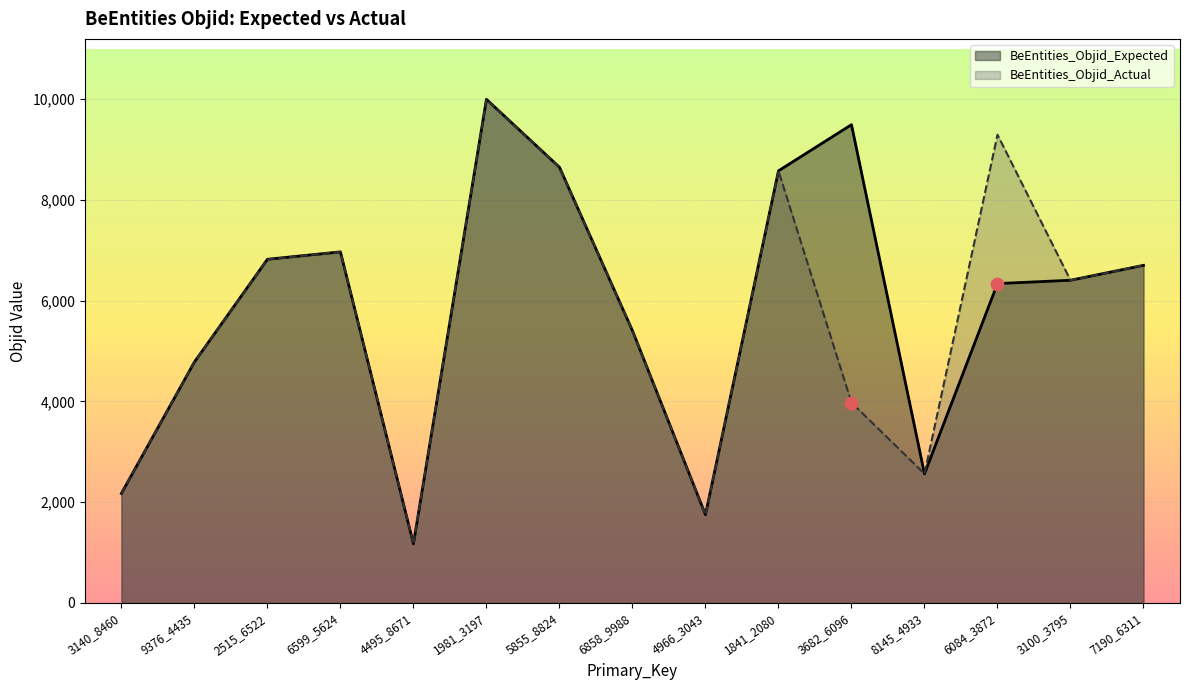

What is the total value across all series at 6858_9988?

10806